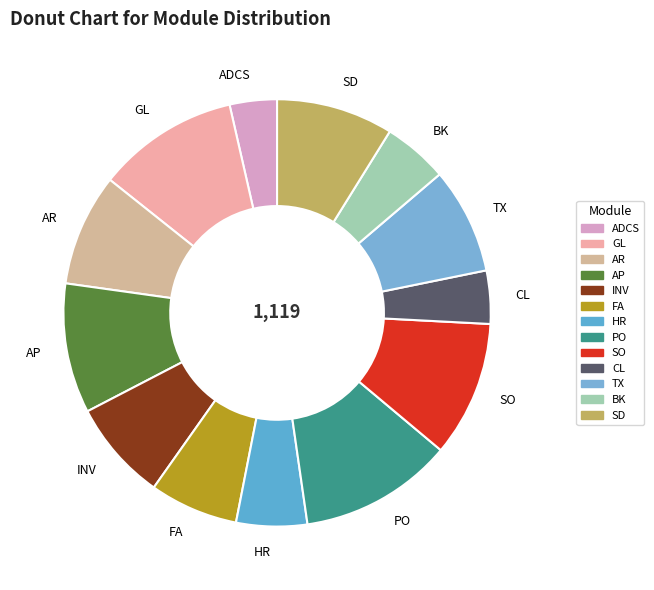

True or false: SD accounts for 9% of the total.

True